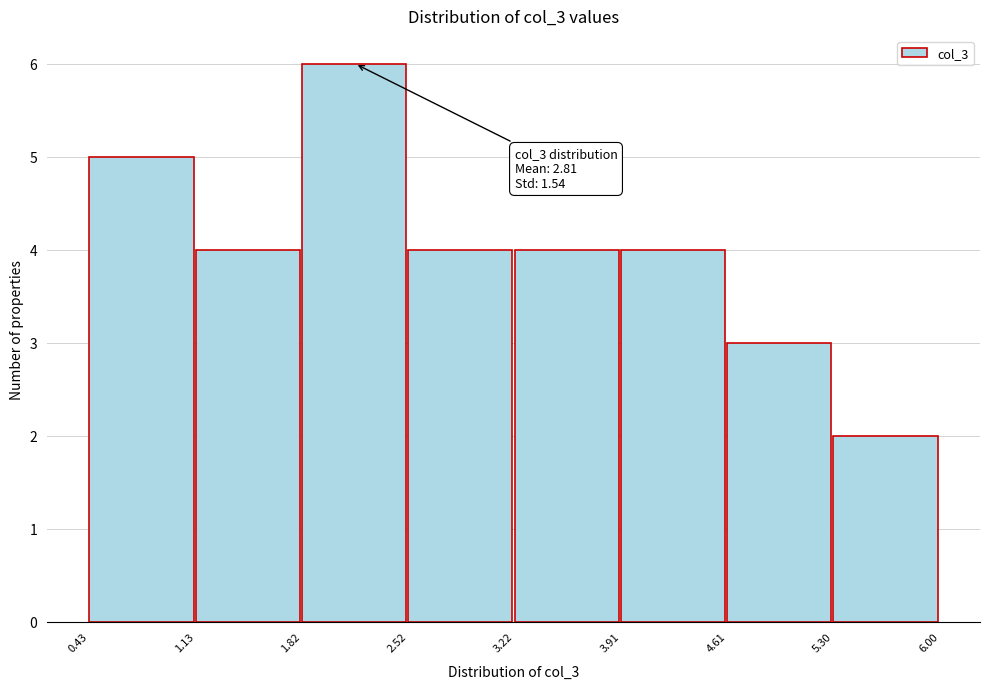

Which range on the x-axis has the tallest bar?

1.82 to 2.52